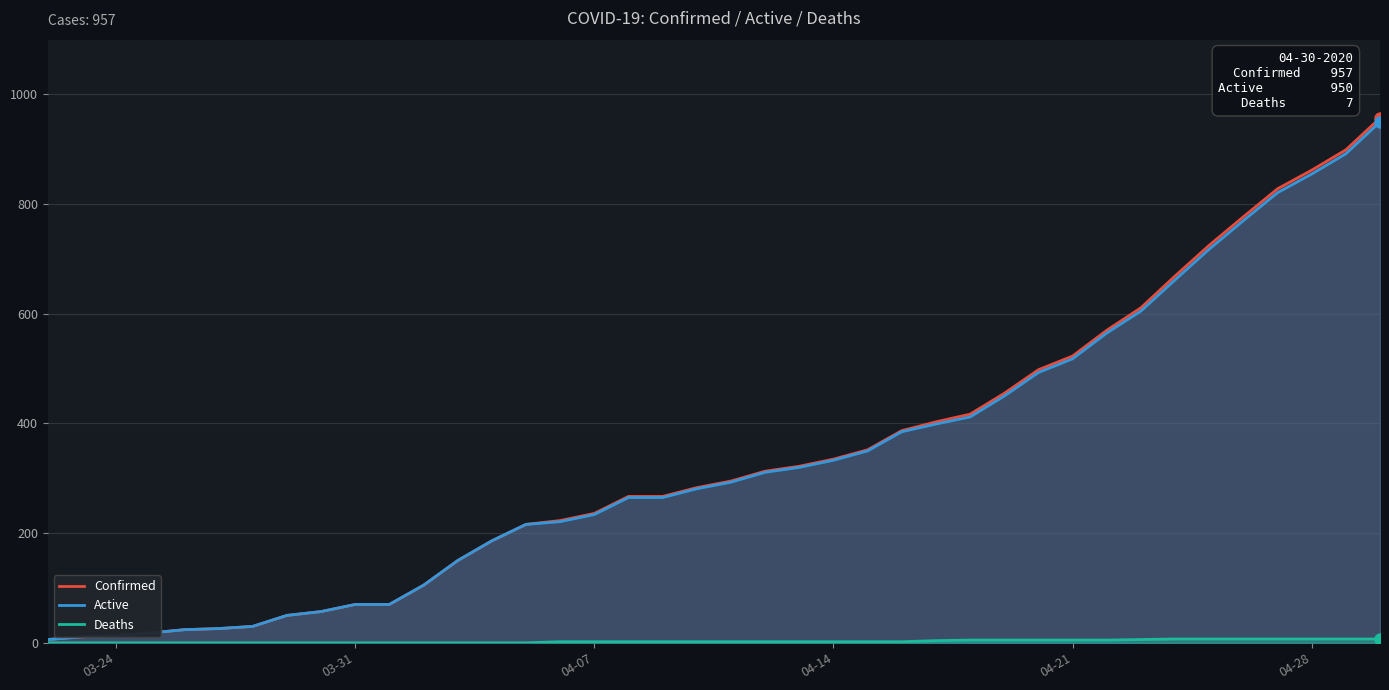

Is it true that Active equals 855 at 04-28?

True